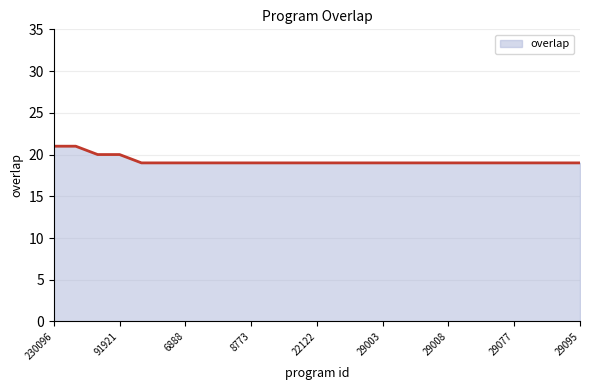

What is the greatest value displayed?

21